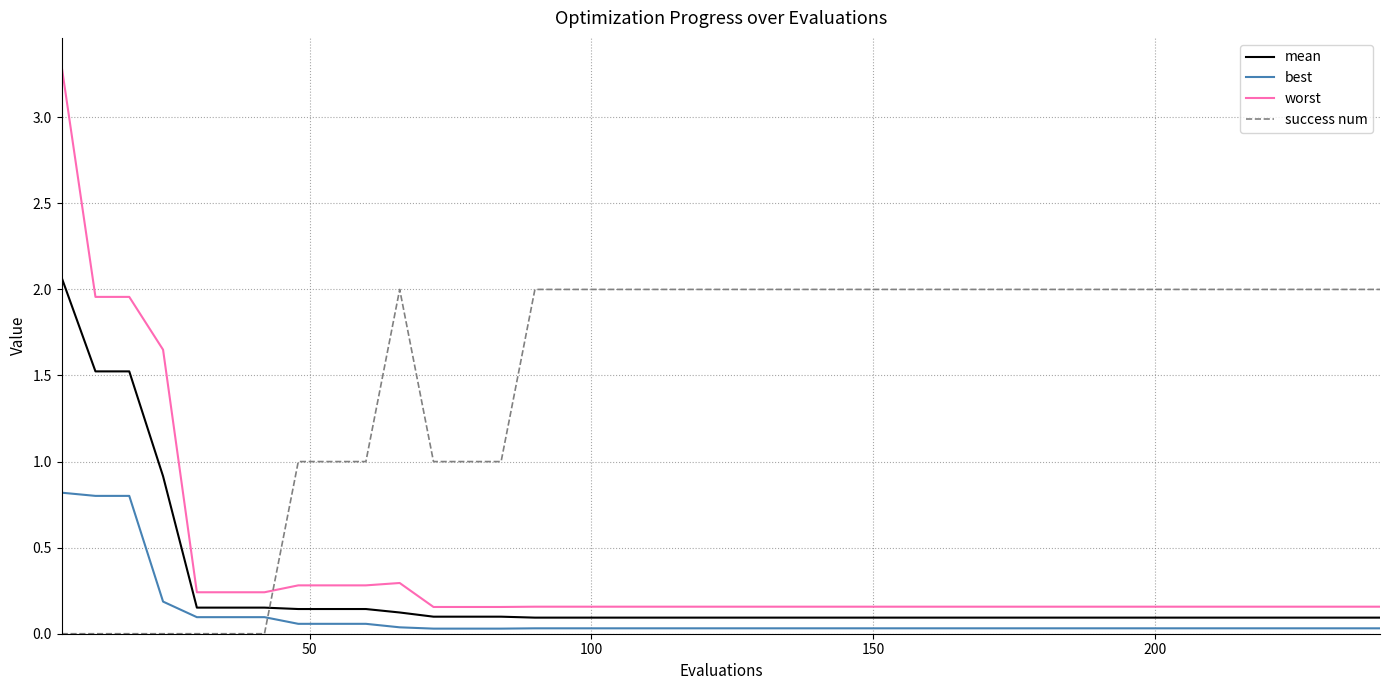

Which series has the largest total across all categories?

success num